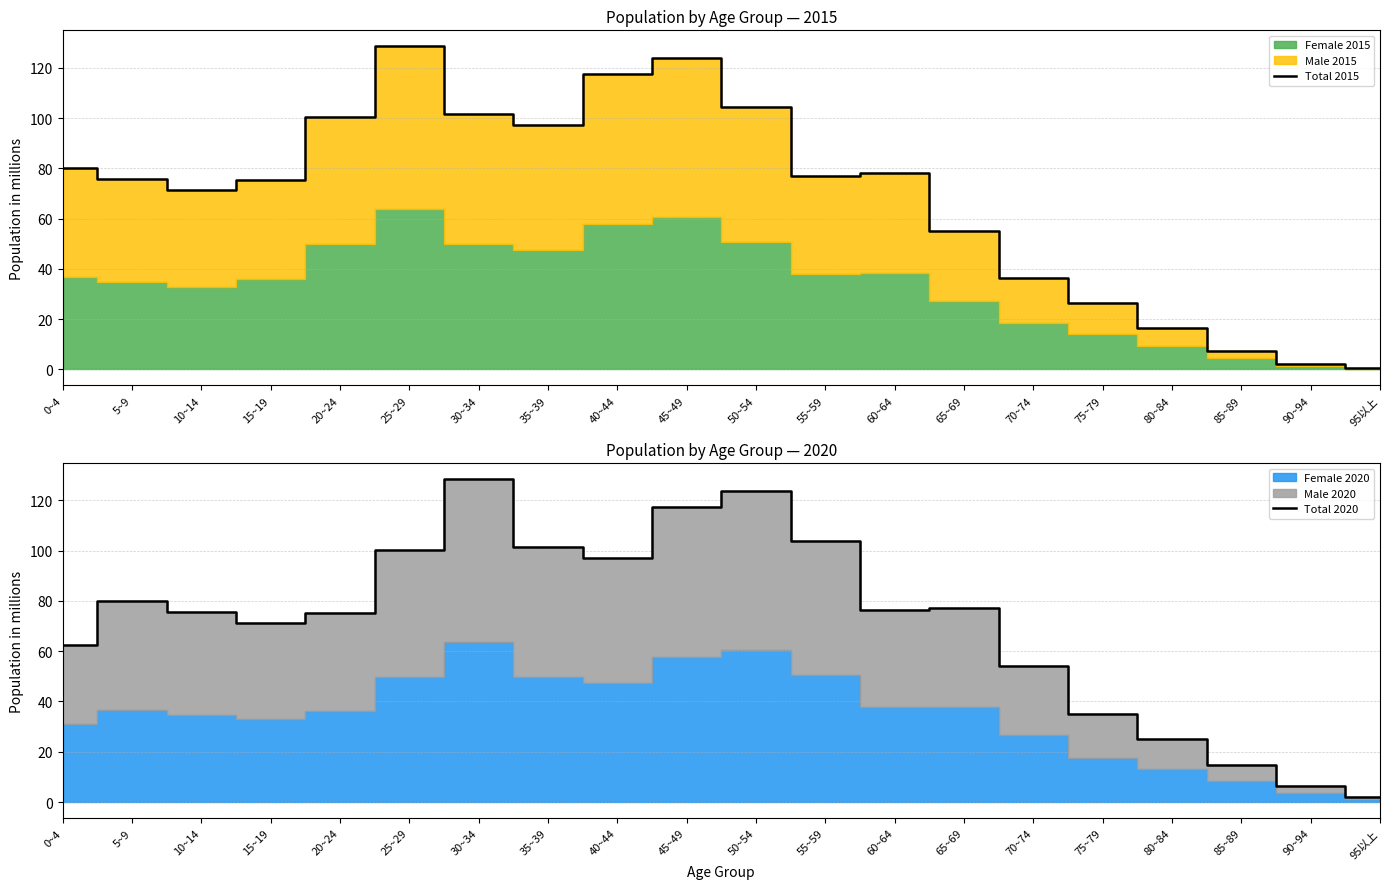

True or false: Total 2015 has more than 0 interior local peaks.

True